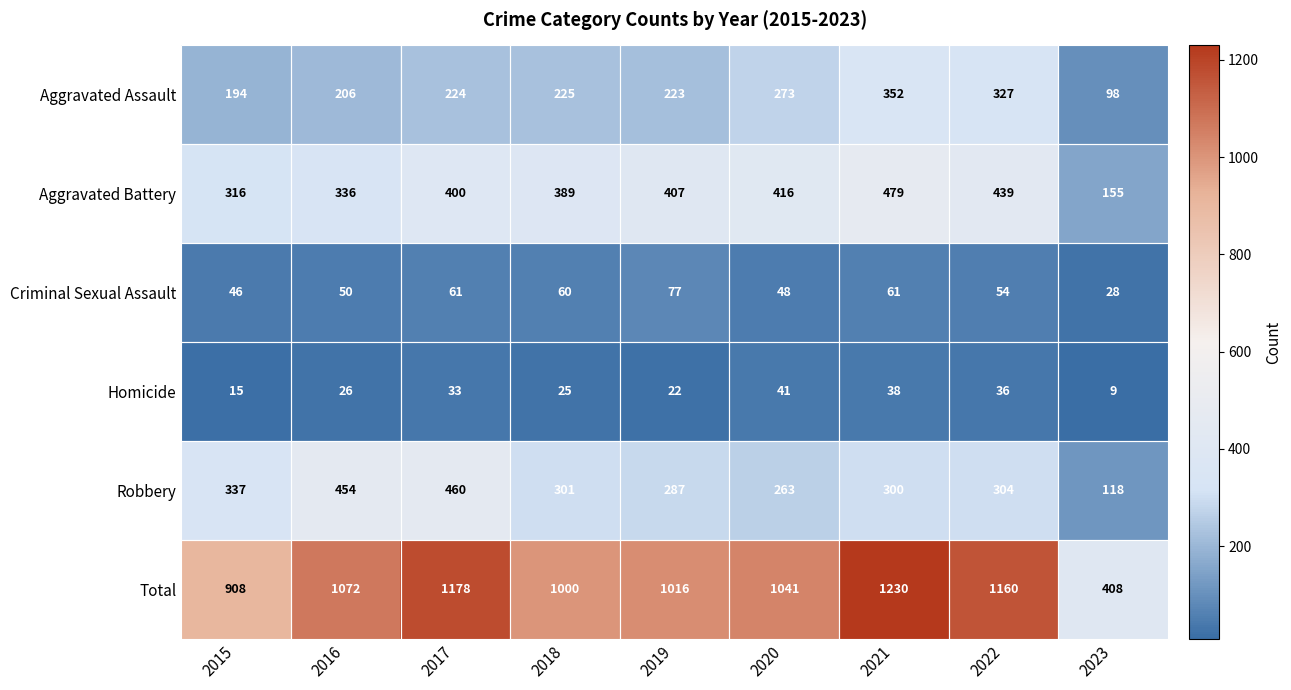

Is it true that Robbery equals 287 at 2019?

True